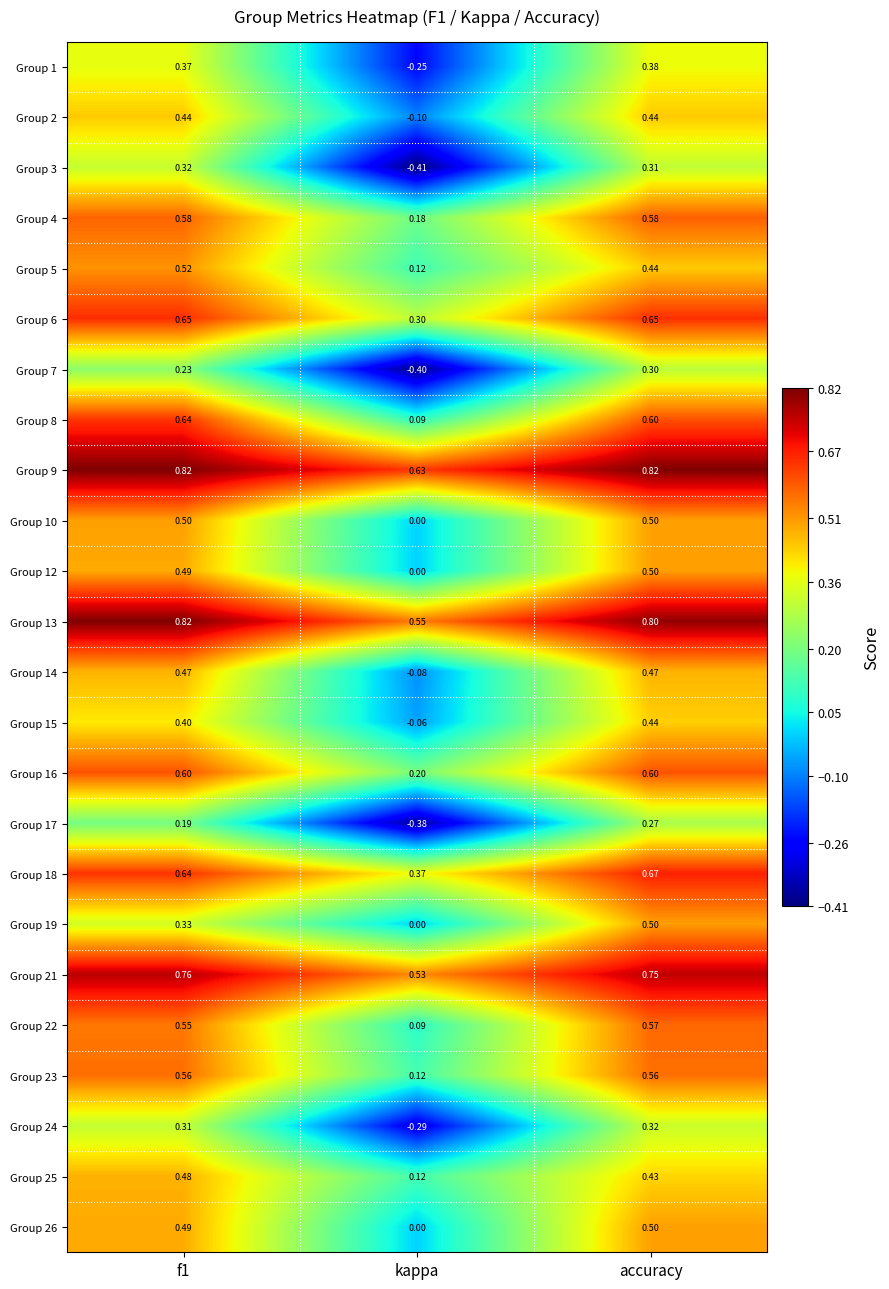

At which category is the sum across all series the highest?

accuracy